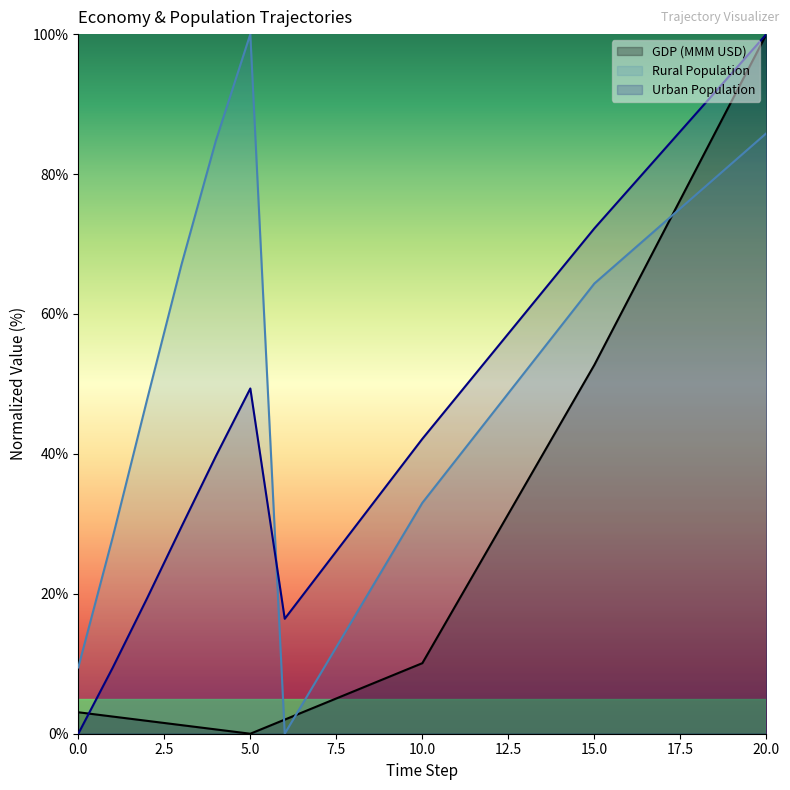

Between which two adjacent categories do Rural Population and Urban Population first intersect?

5 and 6